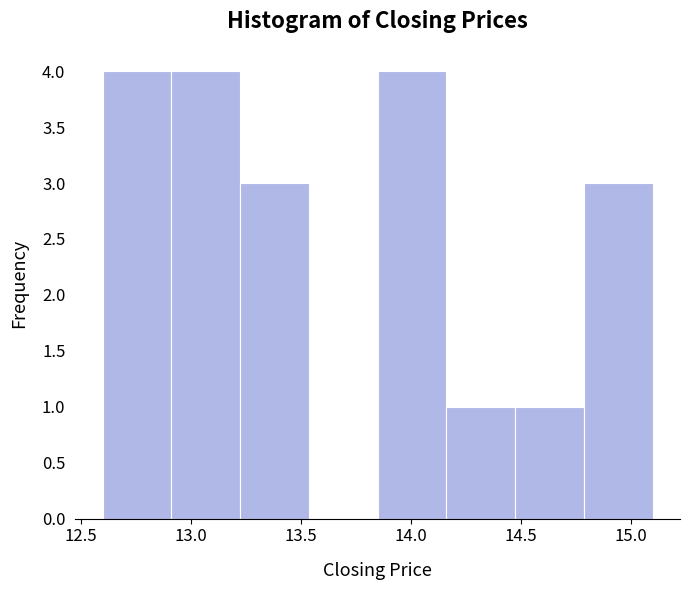

Reading left to right, transcribe this chart: for each bar, give the range it covers on the x-axis and its height. Neither the bar edges nor the heights are printed on the chart, so give them approximately, as read against the axes.

12.60 to 12.90: 4
12.90 to 13.25: 4
13.25 to 13.55: 3
13.55 to 13.85: 0
13.85 to 14.15: 4
14.15 to 14.50: 1
14.50 to 14.80: 1
14.80 to 15.10: 3